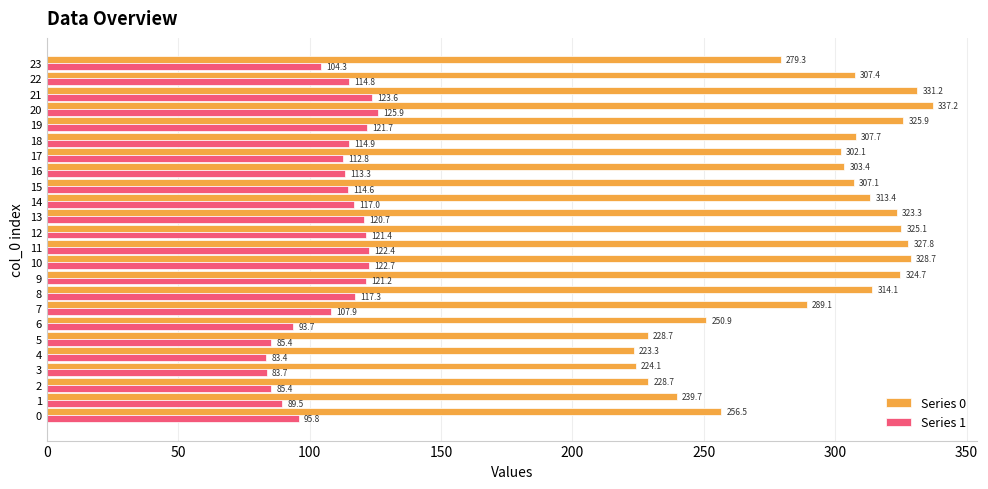

Is the value of Series 0 at 22 greater than the value of Series 1 at 20?

Yes